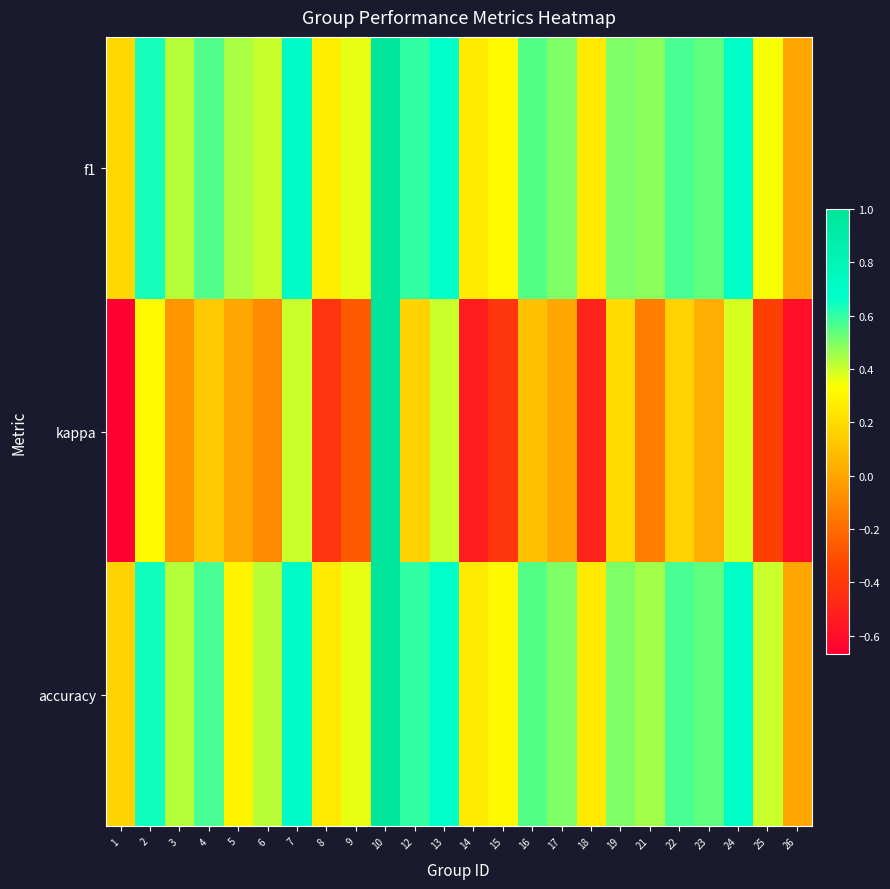

Which series has the largest range (max minus min)?

kappa